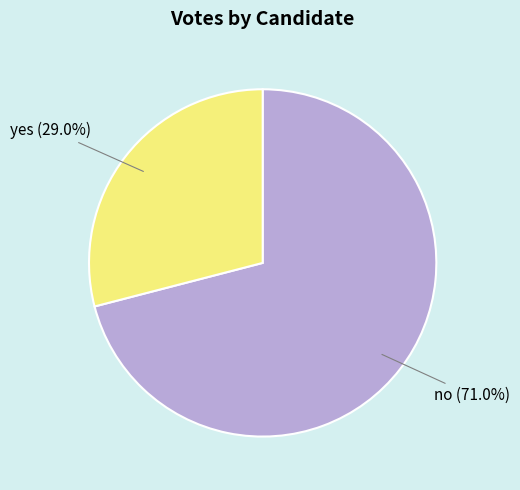

Rank the categories by value from highest to lowest.

no, yes